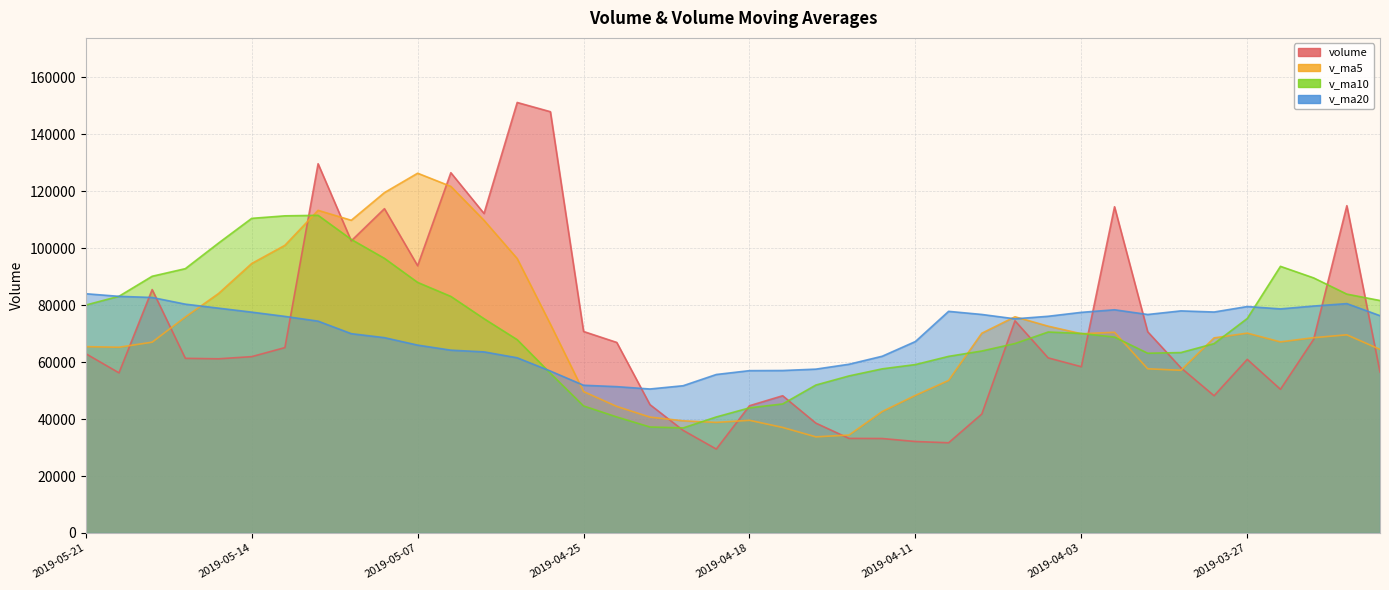

Is it true that v_ma10 equals 197445.9 at 2019-05-13?

False